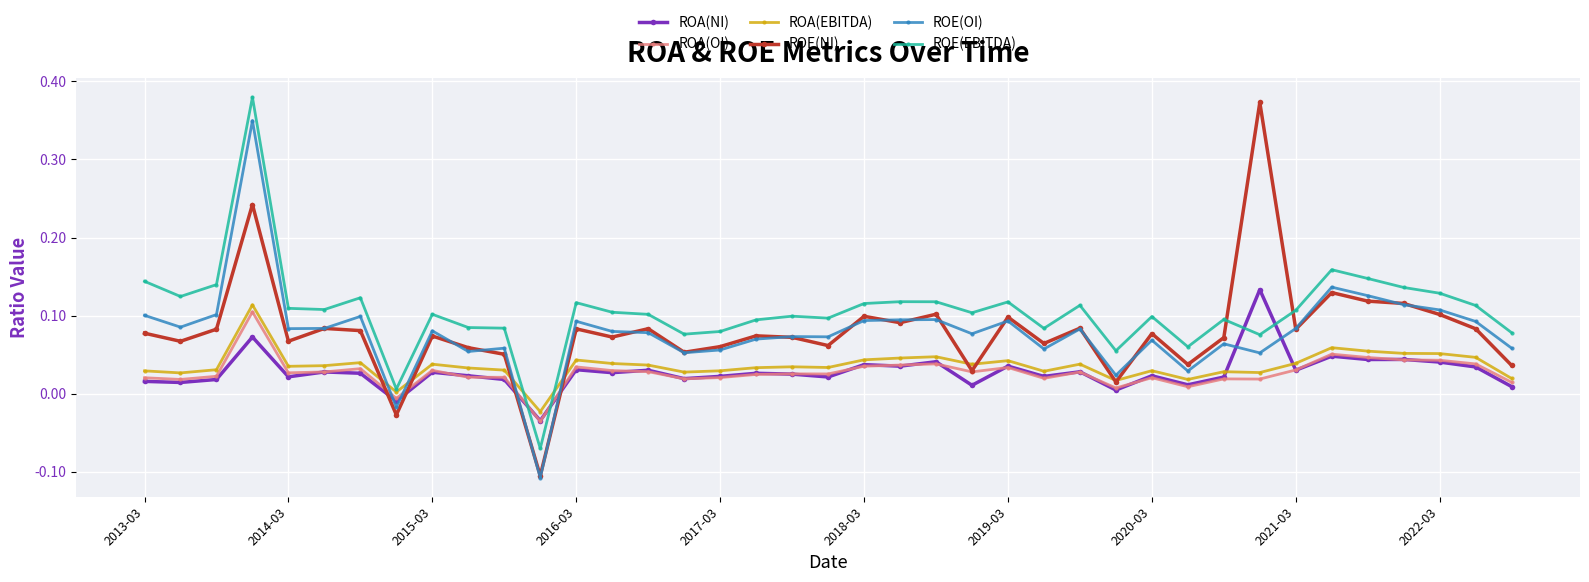

Rank the series by their maximum value, from highest to lowest.

ROE(EBITDA), ROE(NI), ROE(OI), ROA(NI), ROA(EBITDA), ROA(OI)